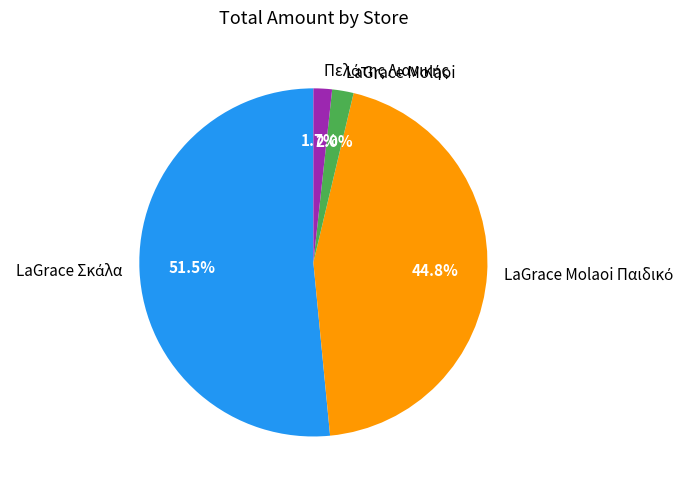

Is there any slice that represents more than half of the pie?

Yes